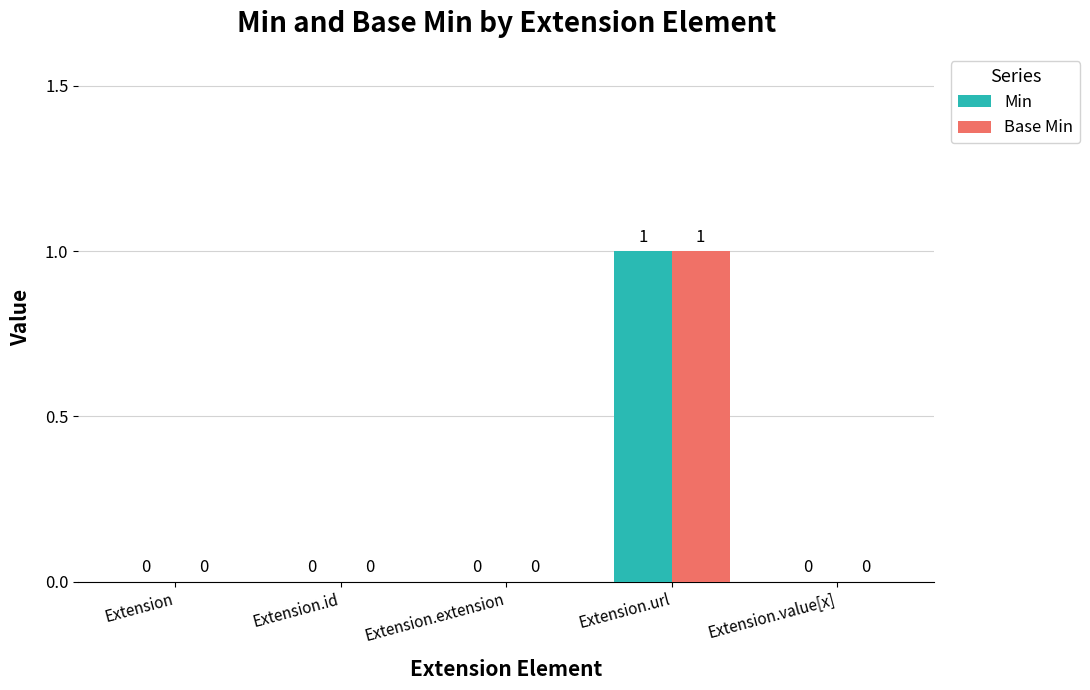

At which category is the sum across all series the highest?

Extension.url